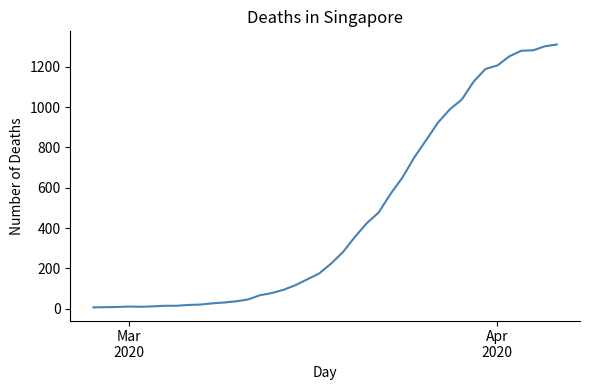

What is the greatest value displayed?

1310